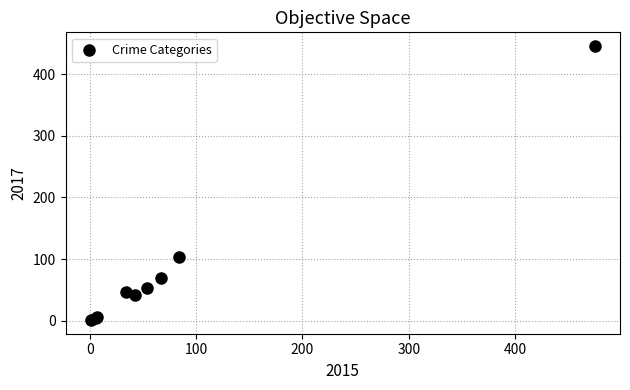

What Y value in the scatter plot is closest to 223?

103